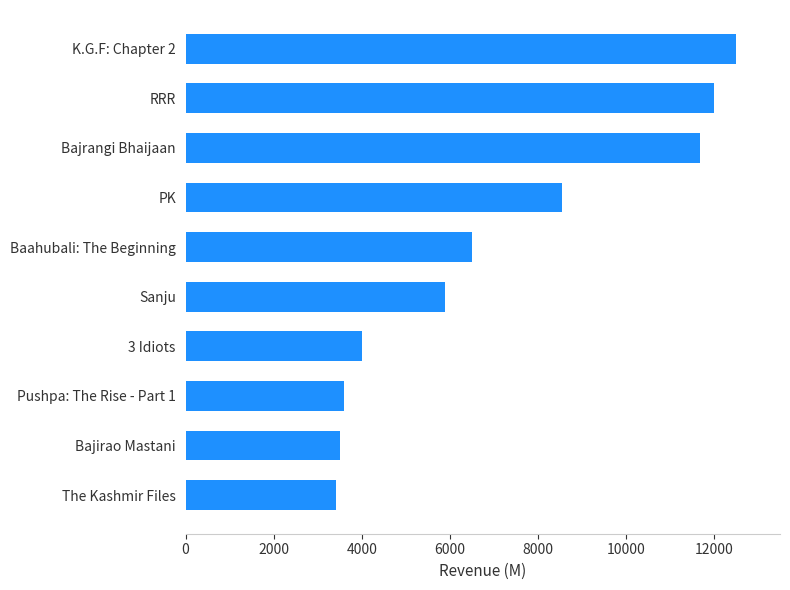

What is the ratio of the value at Bajirao Mastani to the value at The Kashmir Files?

1.0